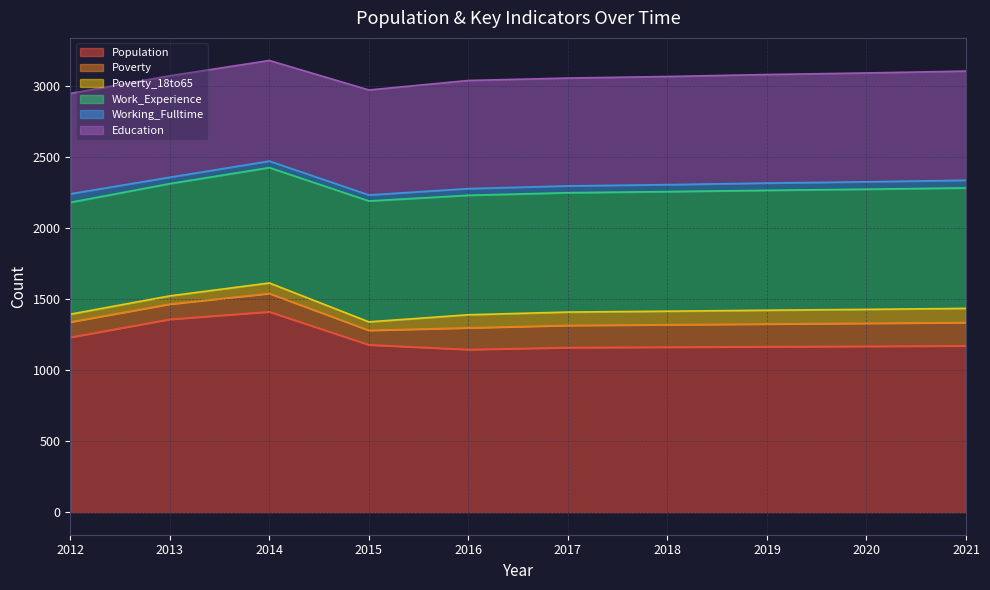

What is the value of the Education point at the 2nd from the left?

715